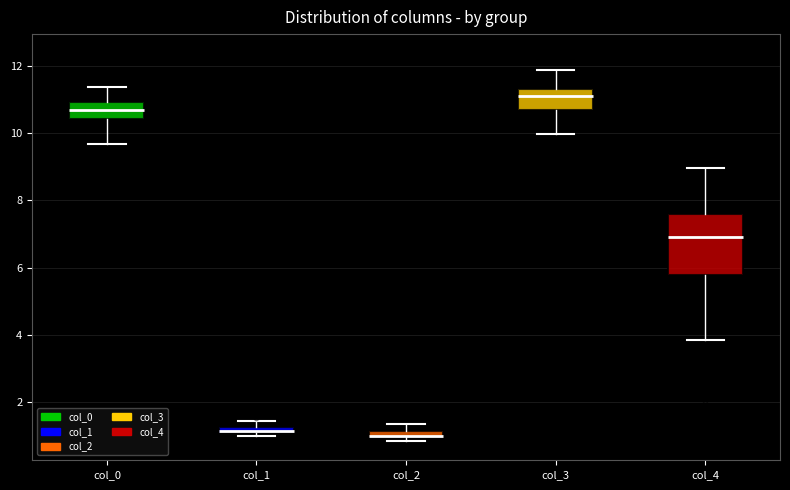

Which box is the tallest, from its lower edge to its upper edge?

col_4